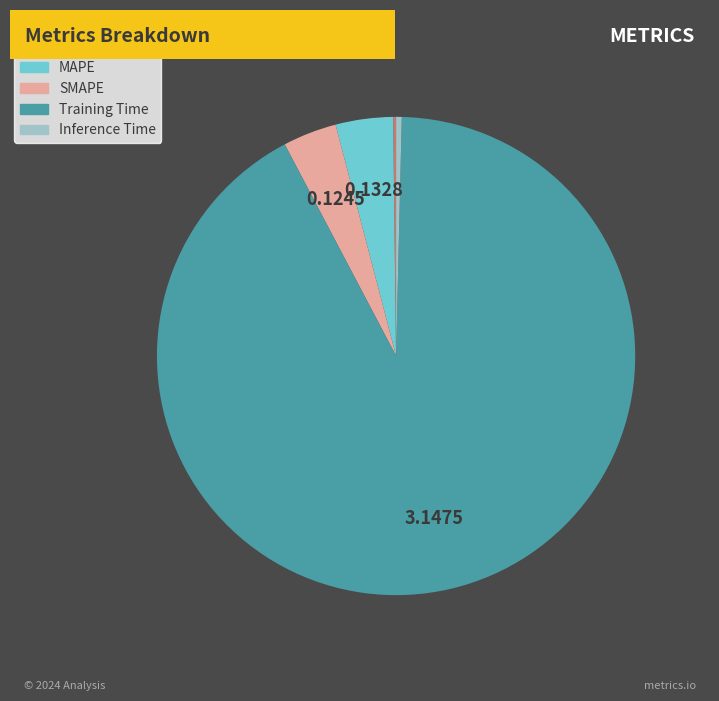

Between Inference Time and Training Time, which is larger?

Training Time